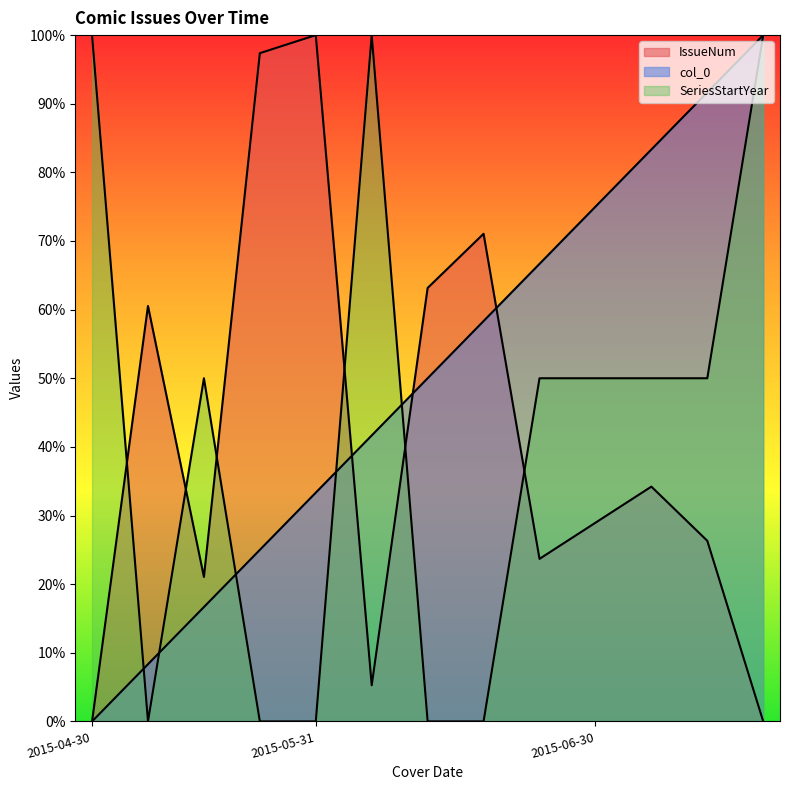

What are all the series names shown in the legend?

IssueNum, col_0, SeriesStartYear